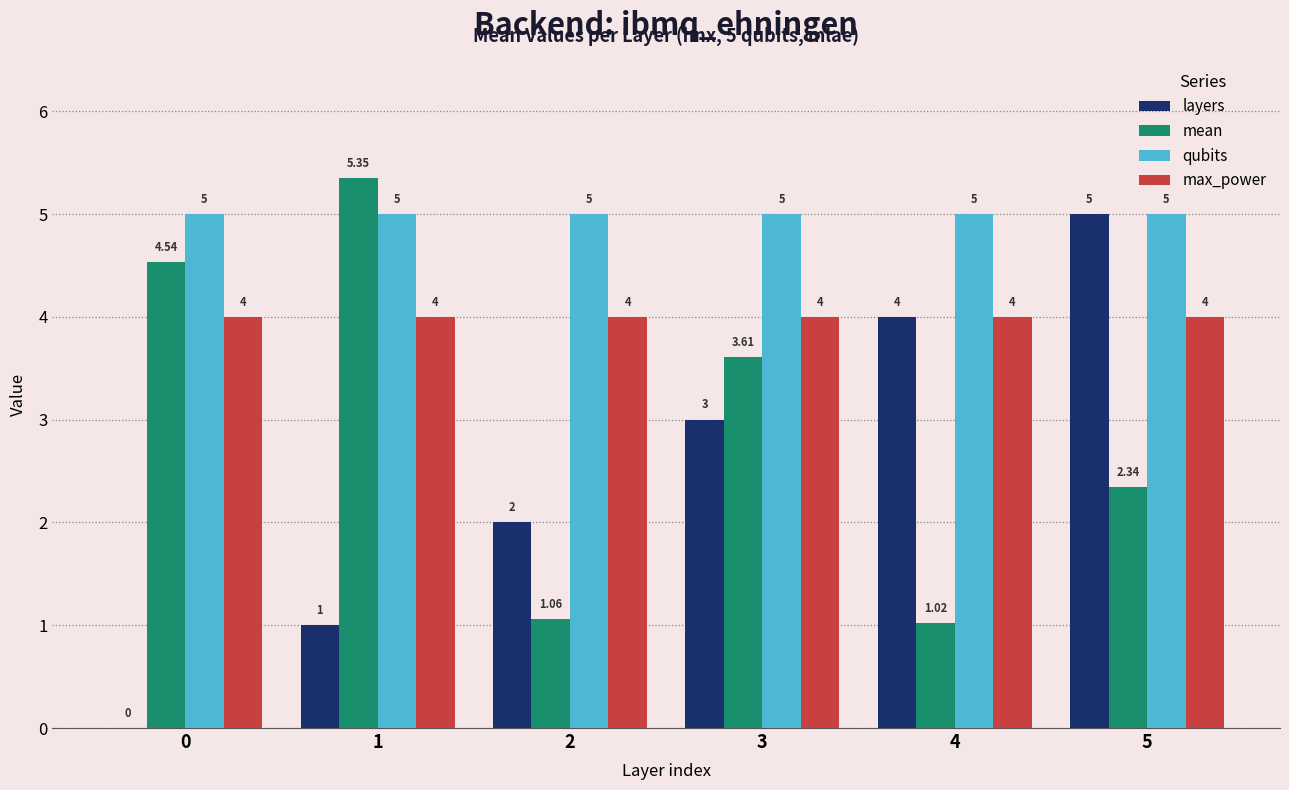

Between 1 and 3, which series saw the biggest shift?

layers